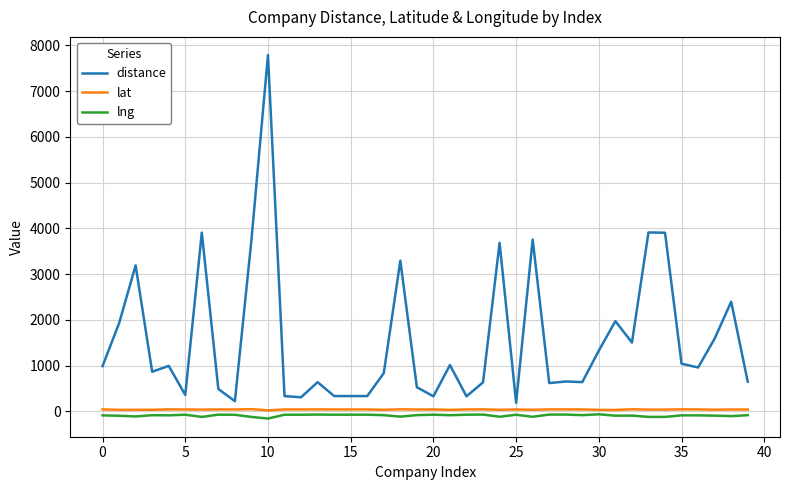

Which series has the widest spread of values?

distance